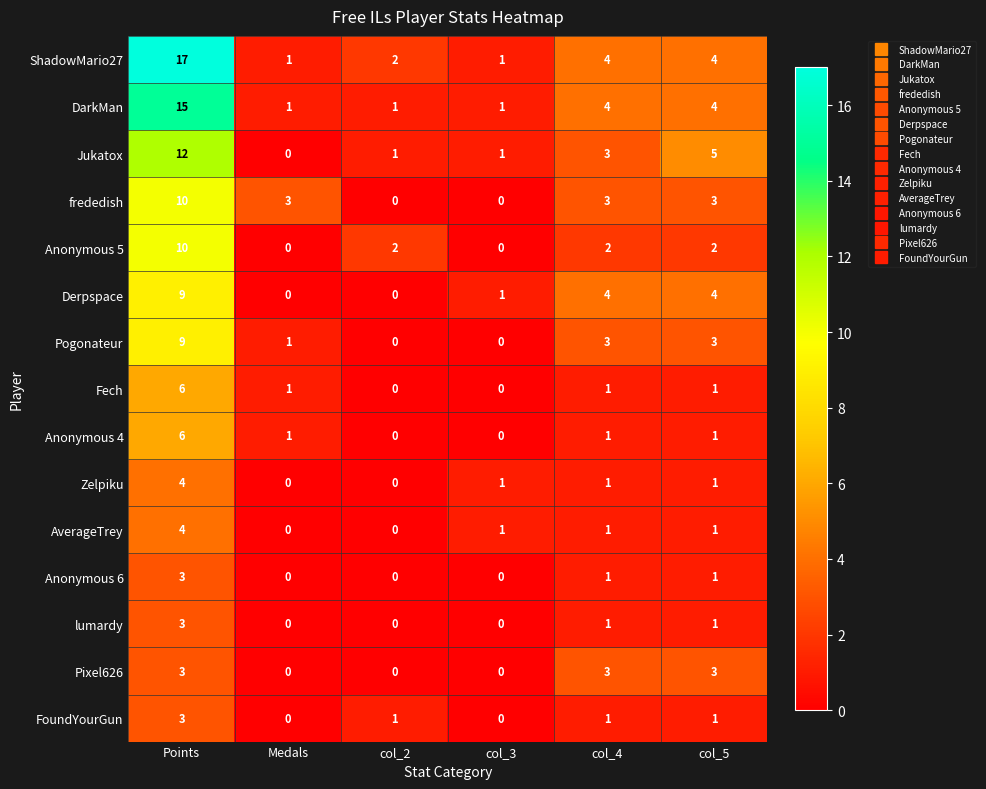

What is the sum of all DarkMan values?

26